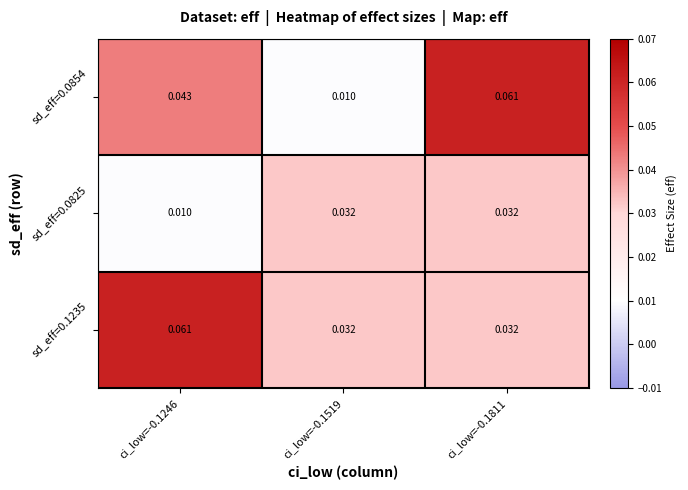

Which label corresponds to the largest value in the chart?

ci_low=-0.1811